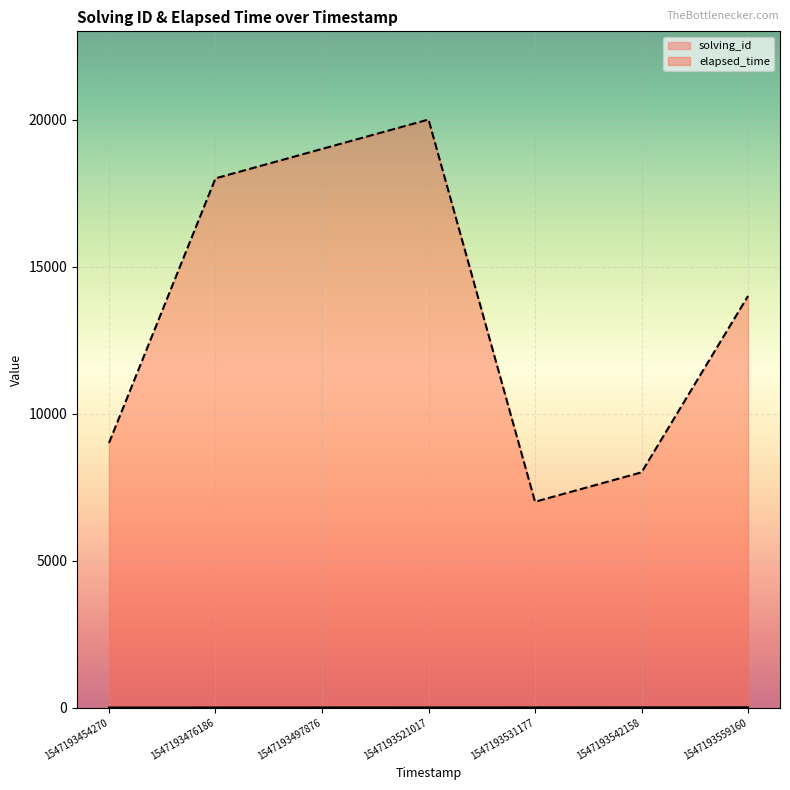

The value of elapsed_time at 1547193521017 is 20000. True or false?

True